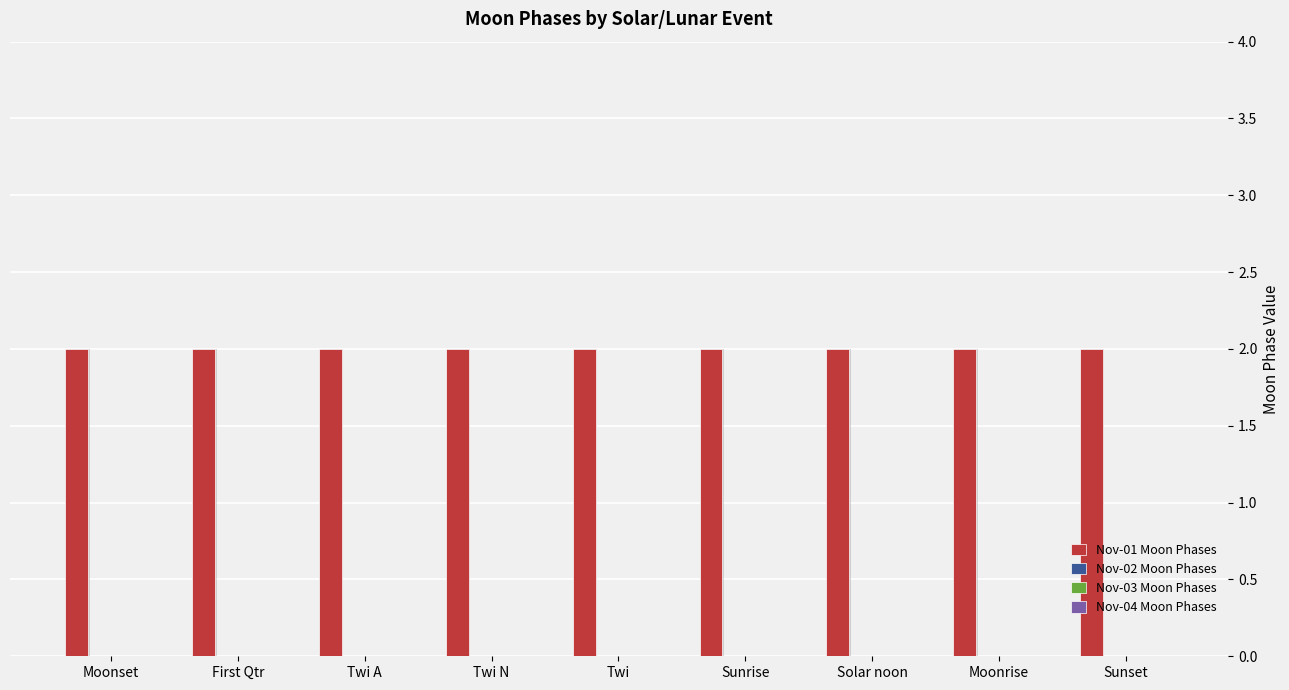

What is the maximum value shown in the chart?

2